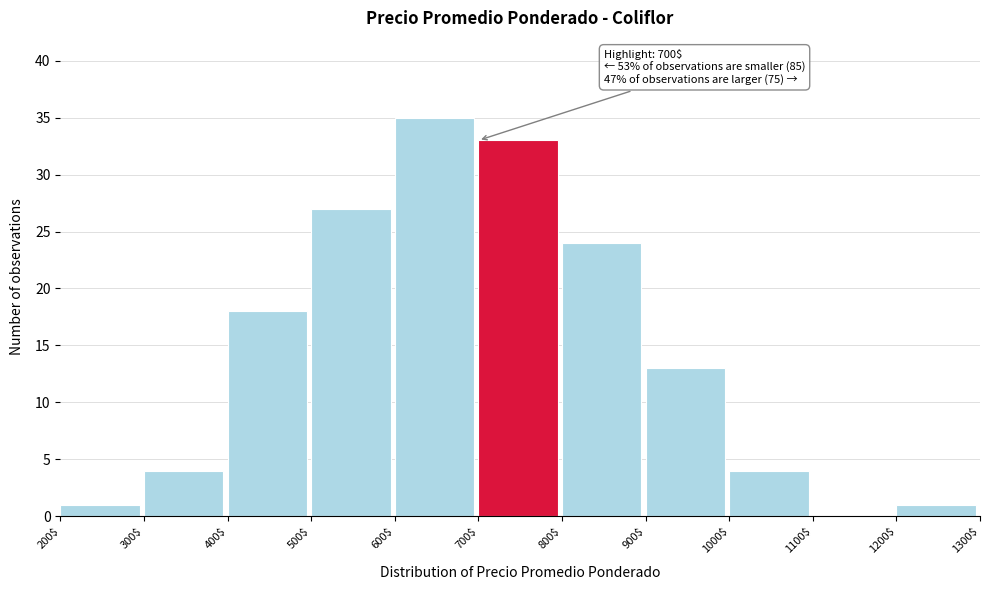

Which range on the x-axis has the tallest bar?

600$ to 700$